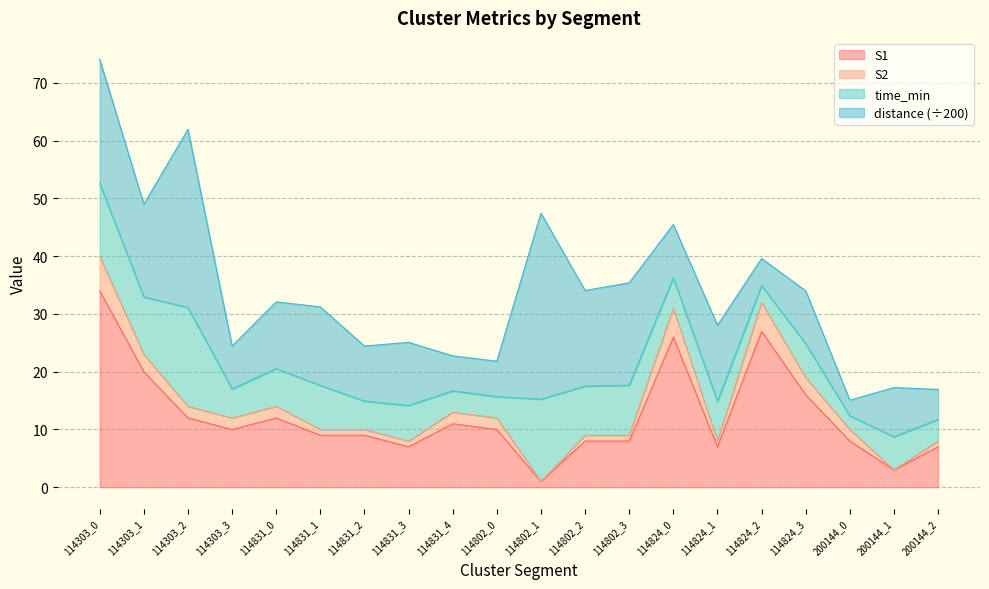

At which category is the sum across all series the highest?

114303_0